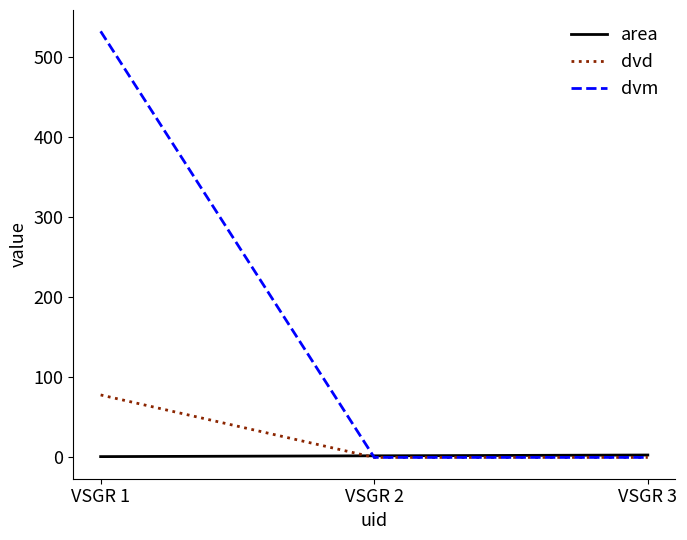

Rank the series by their maximum value, from highest to lowest.

dvm, dvd, area